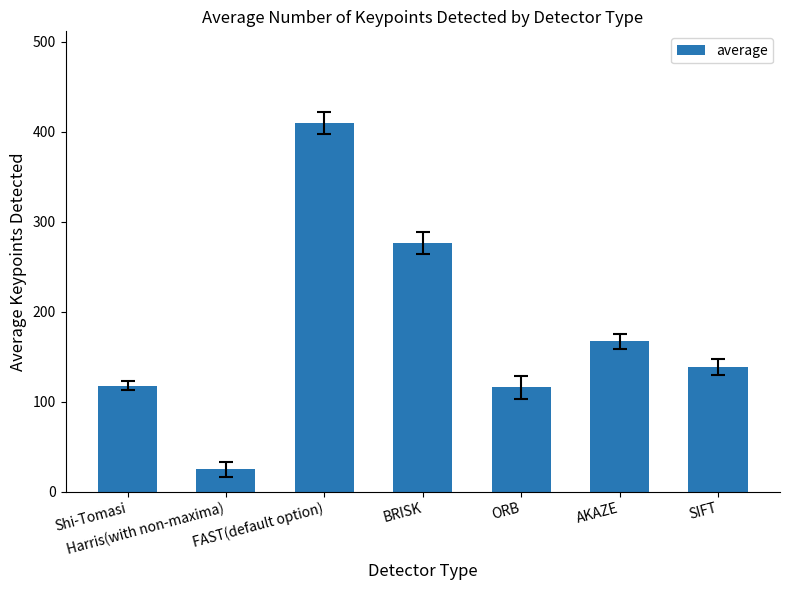

What is the difference between the maximum and second lowest values?

293.5